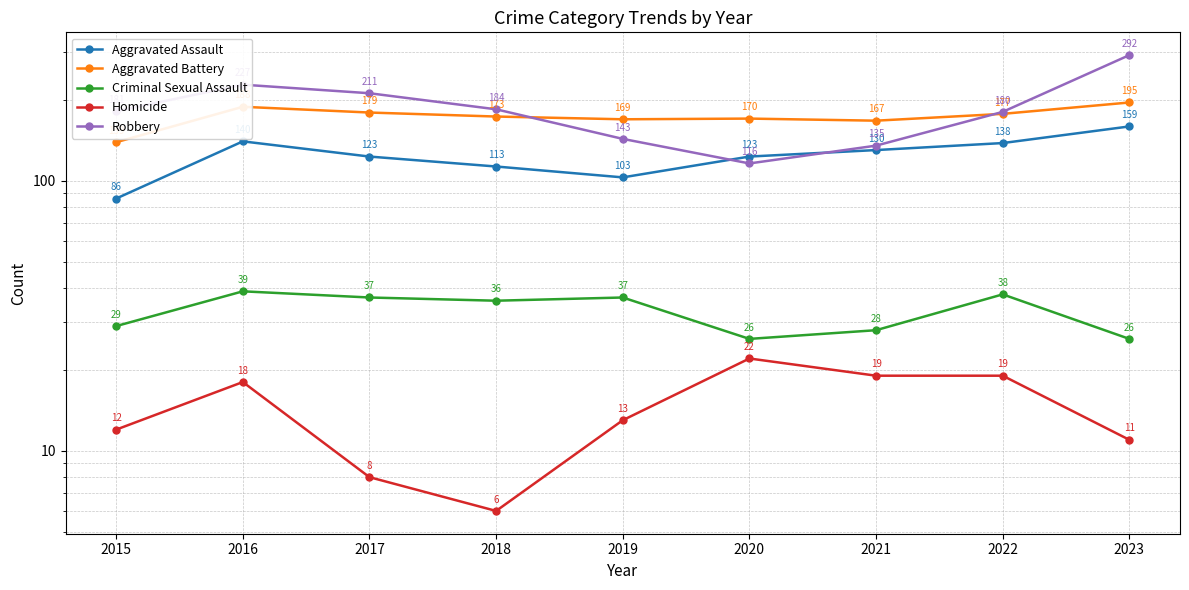

True or false: Aggravated Battery has more than 2 interior local peaks.

False